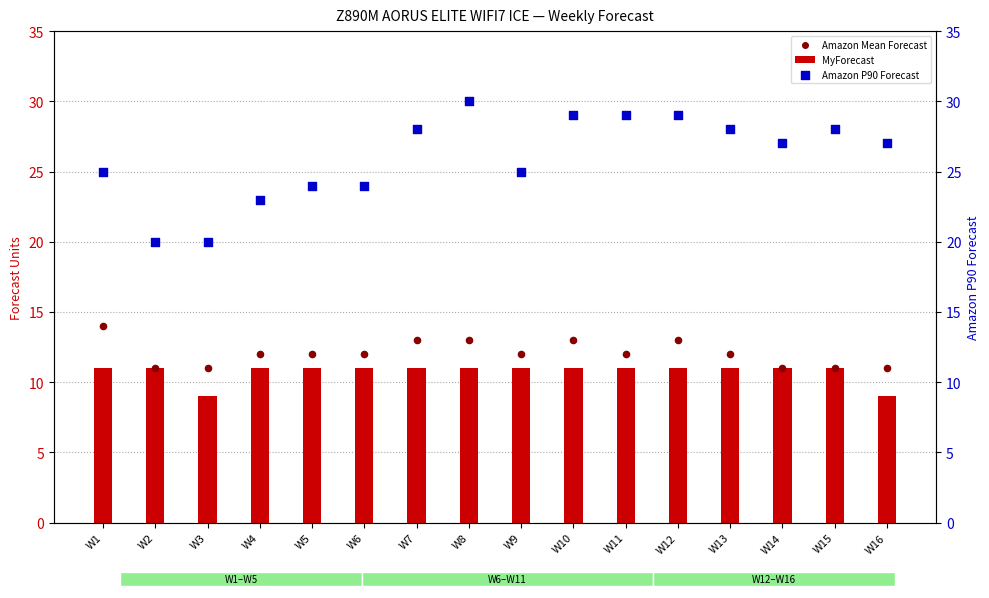

Which series has the widest spread of Y values?

Amazon P90 Forecast